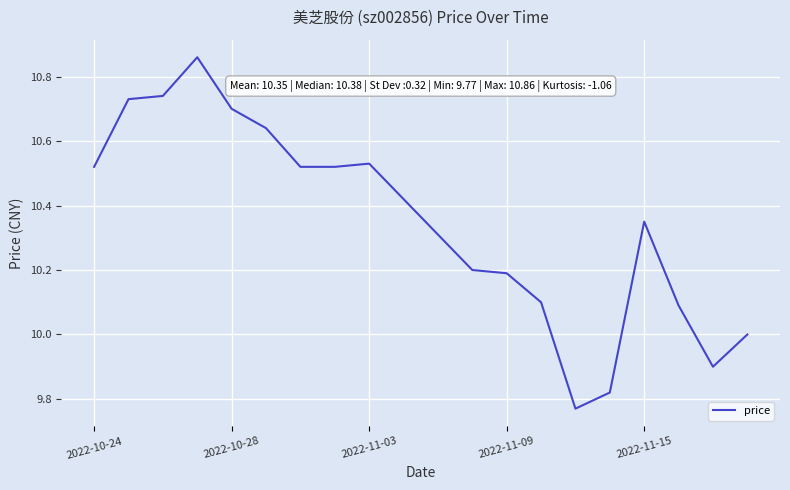

What is the difference between the maximum and minimum values?

1.1